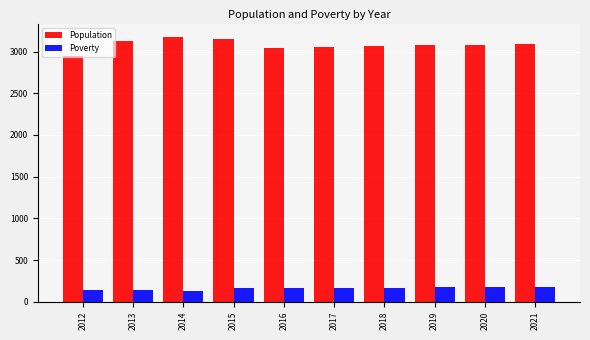

What is the sum of the Population values at 2015 and 2018?

6212